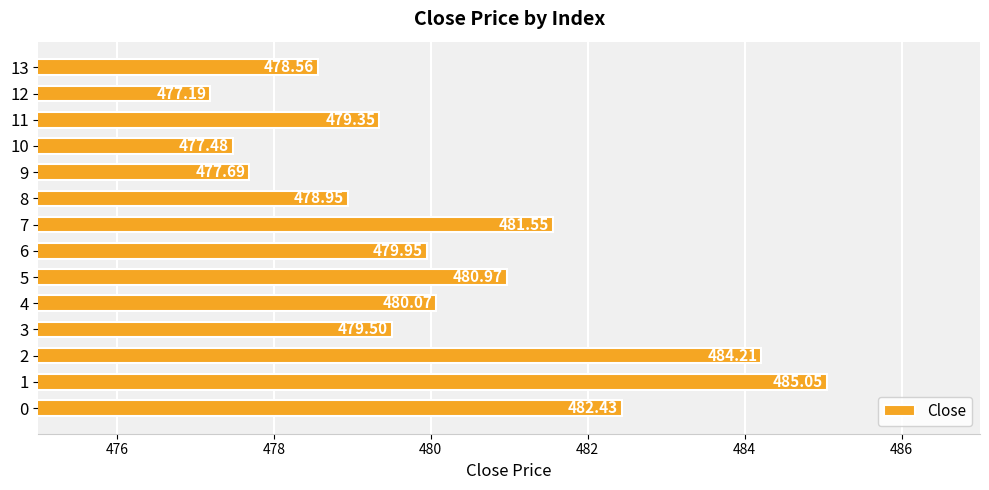

At which label is the value closest to 481?

5